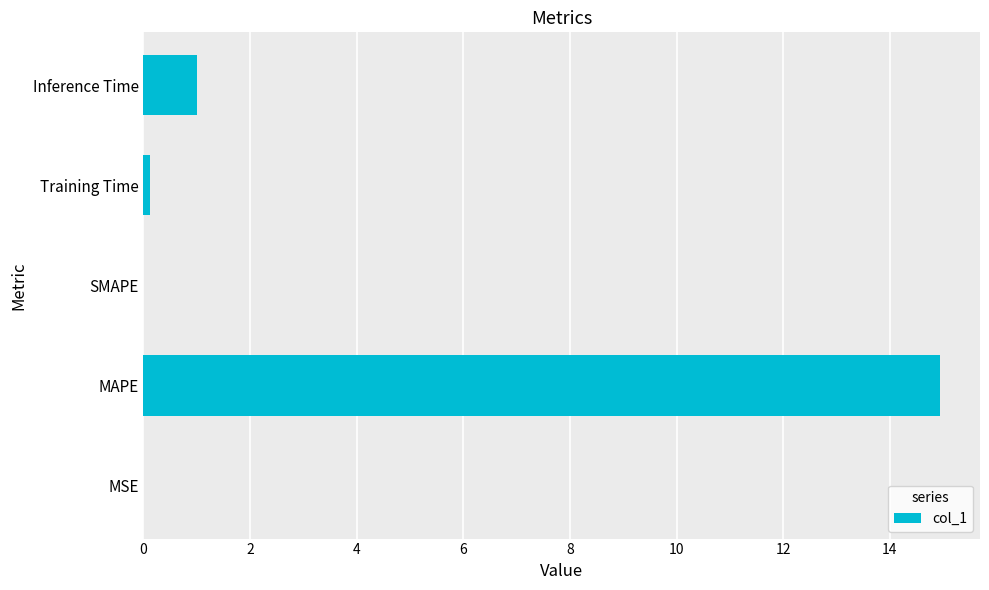

At which label is the value closest to 7?

Inference Time